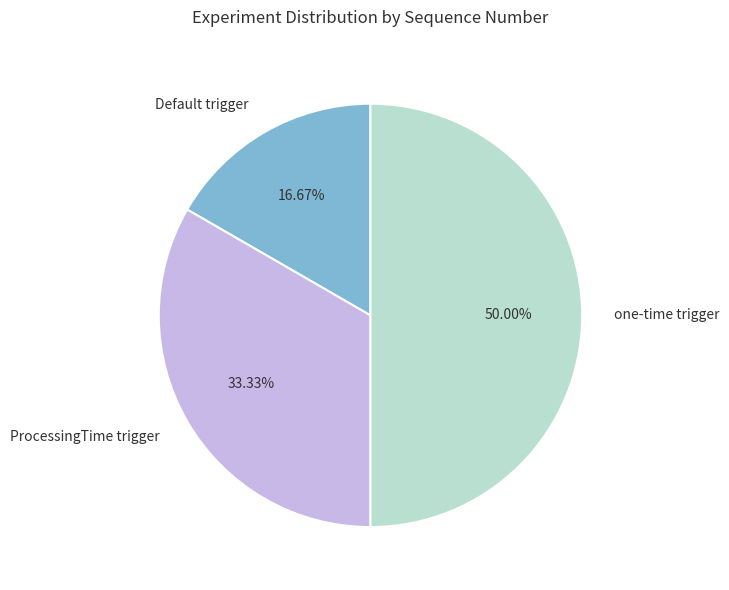

True or false: ProcessingTime trigger accounts for 33% of the total.

True